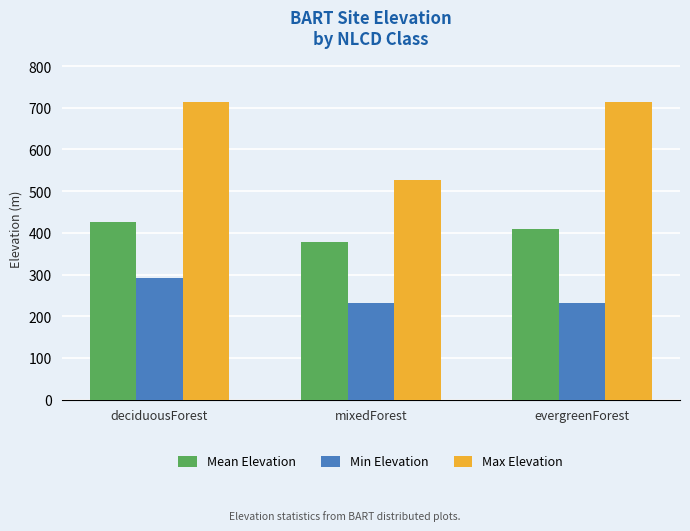

What is the label of the 3rd bar from the right?

deciduousForest